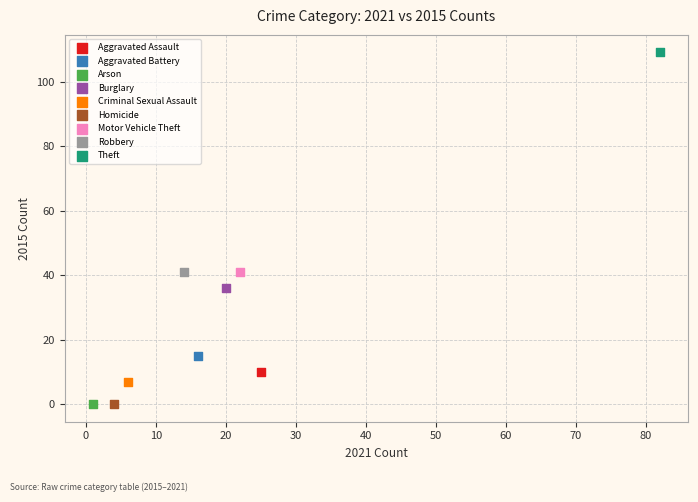

What are all the series names shown in the legend?

Aggravated Assault, Aggravated Battery, Arson, Burglary, Criminal Sexual Assault, Homicide, Motor Vehicle Theft, Robbery, Theft